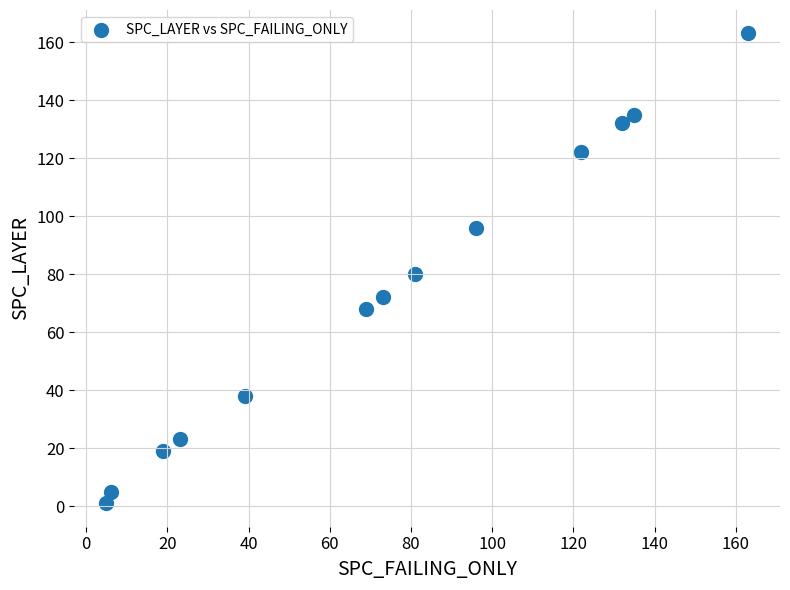

What Y value in the scatter plot is closest to 82?

80